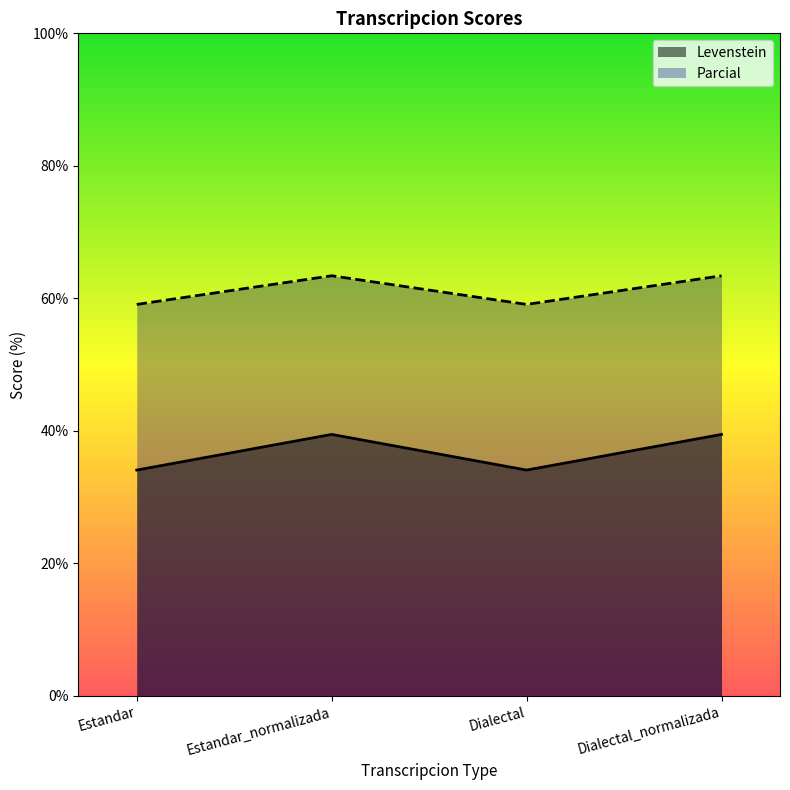

Read the Levenstein value at Dialectal_normalizada.

39.5